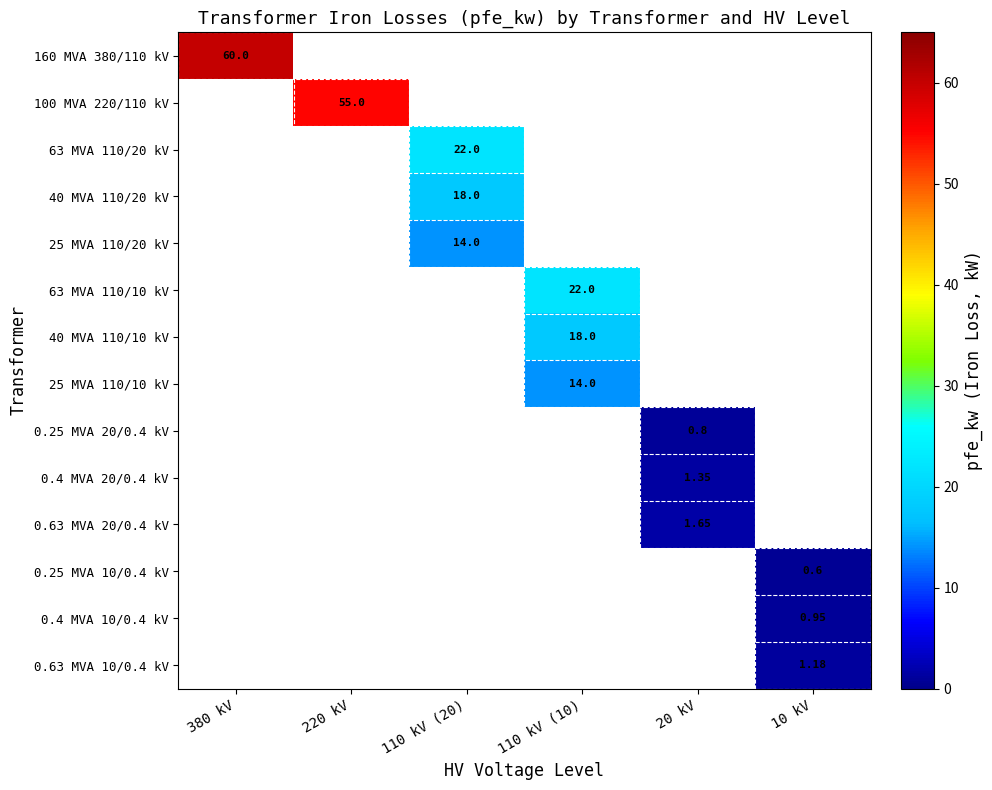

At which category does the chart reach its minimum across all series?

10 kV